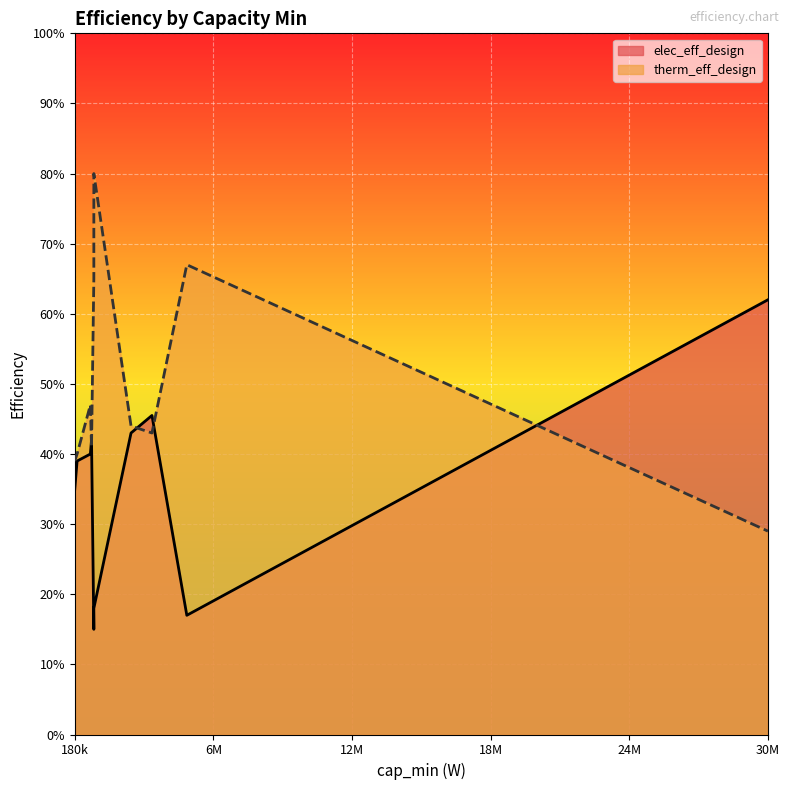

Where do therm_eff_design and elec_eff_design first cross each other?

2600000 and 3500000